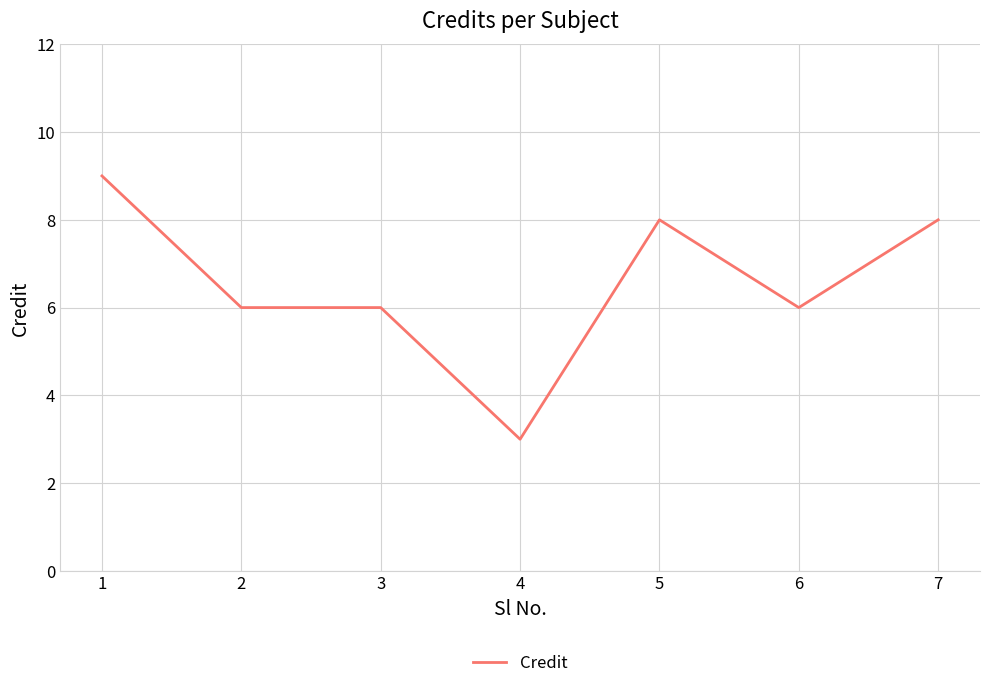

How many series are shown in this chart?

1